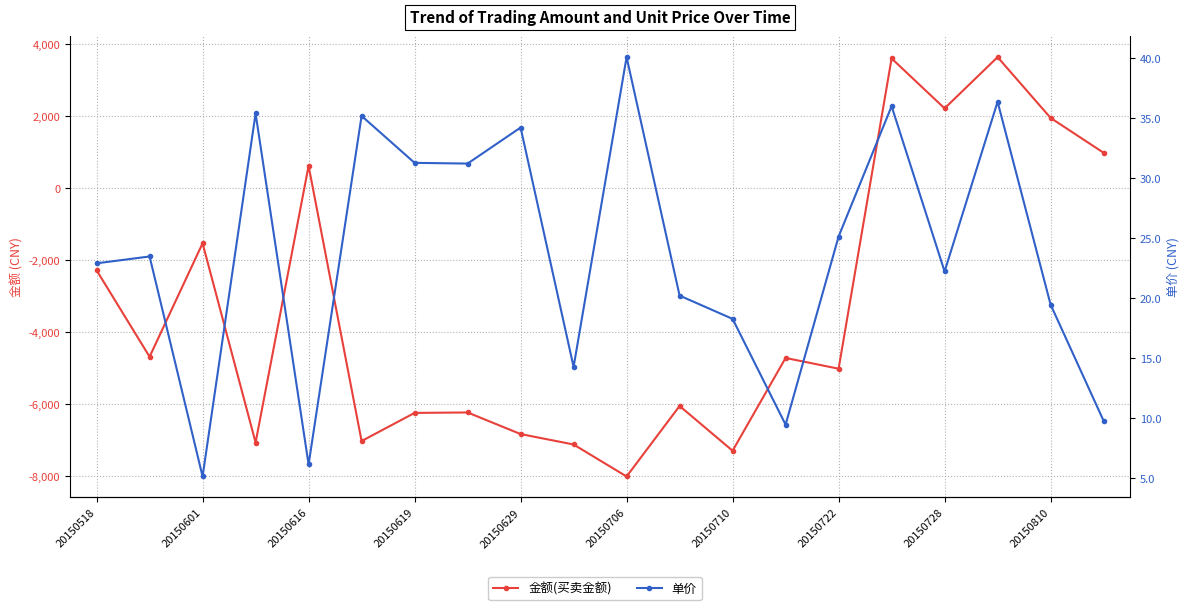

Which series changed the most between 20150601 and 16?

金额(买卖金额)